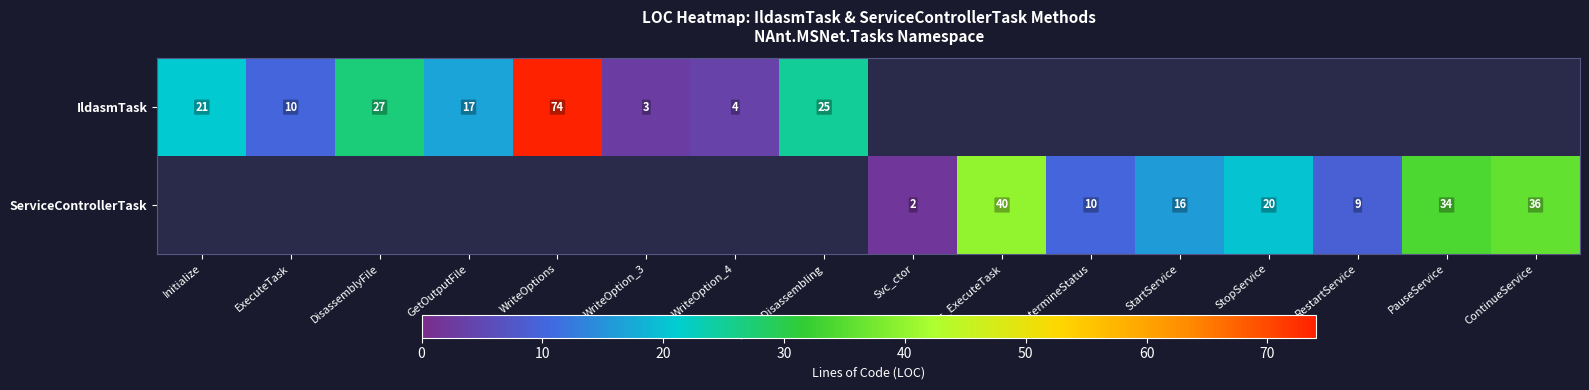

Count the number of data series in this chart.

2